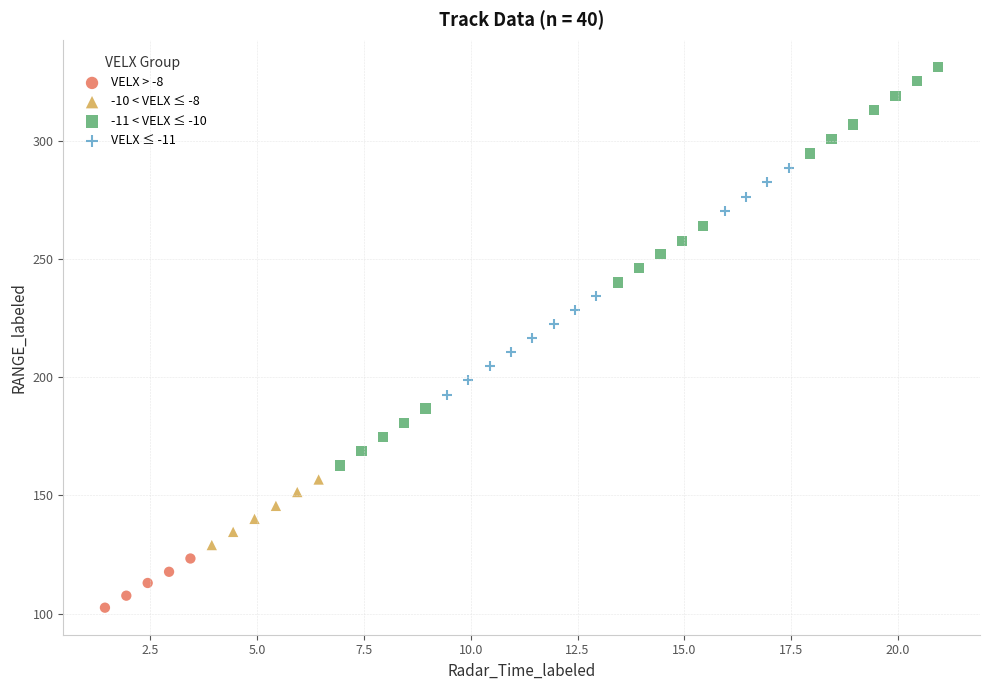

Which series contains the highest Y value?

-11 < VELX ≤ -10